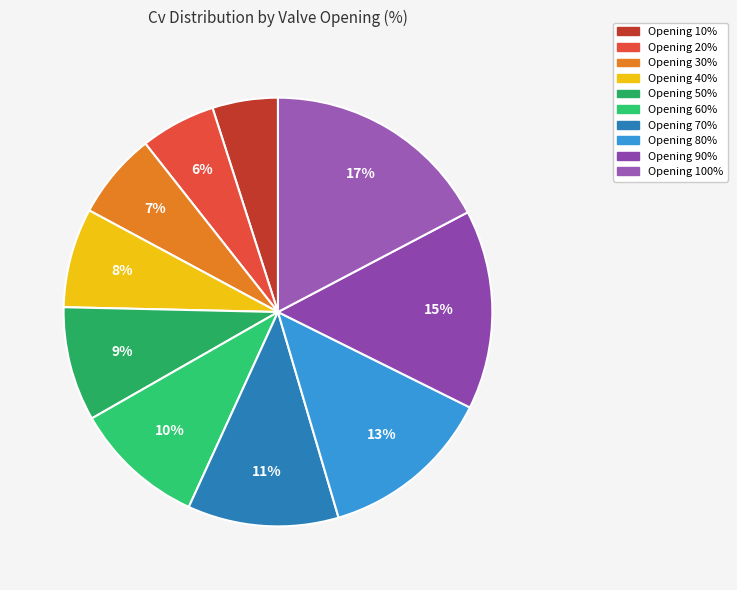

Count the number of slices in the pie.

10